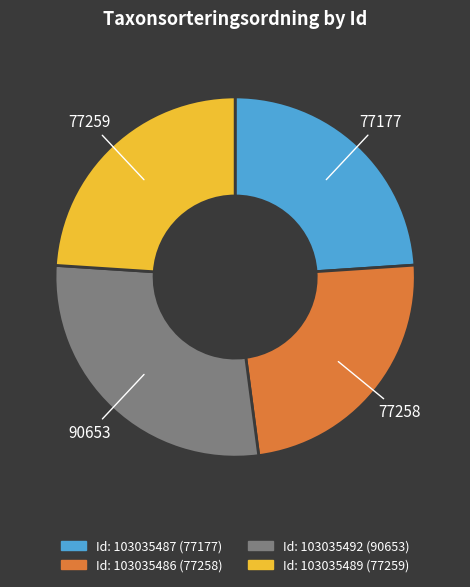

How many slices are in this pie chart?

4